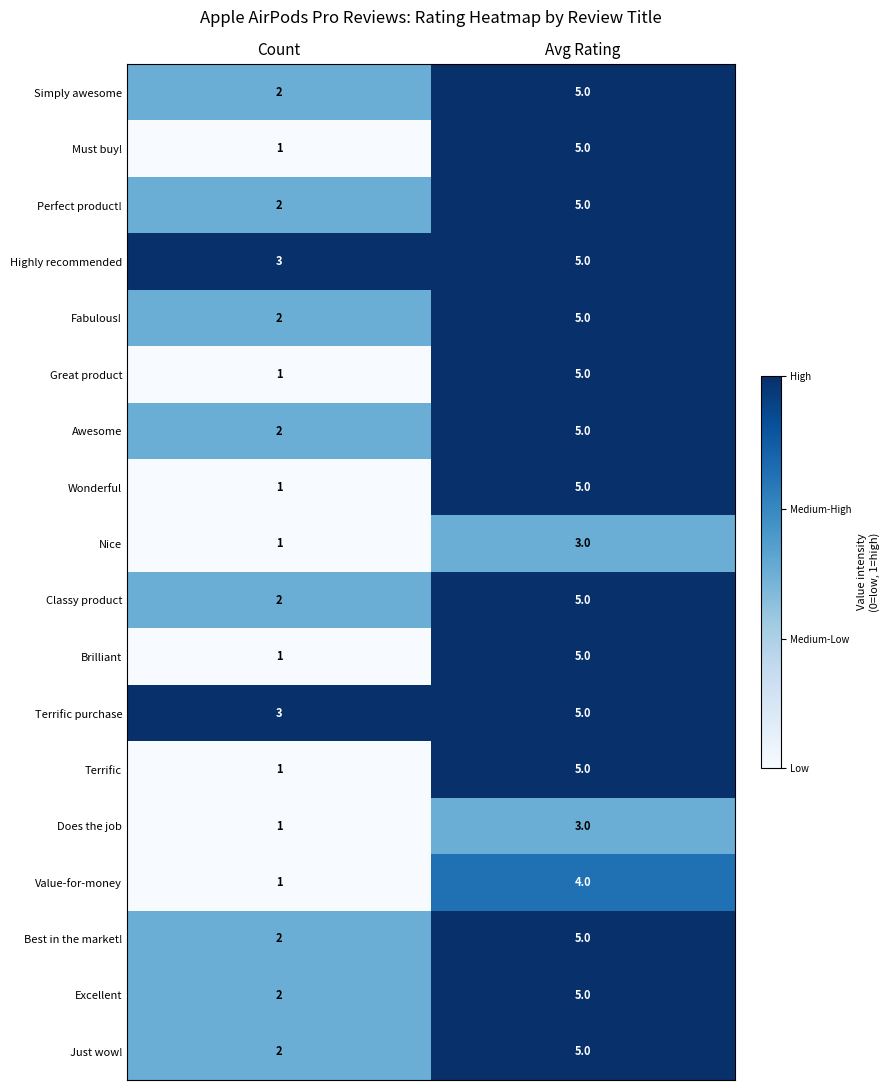

Is the value of Awesome at Count greater than the value of Great product at Count?

Yes